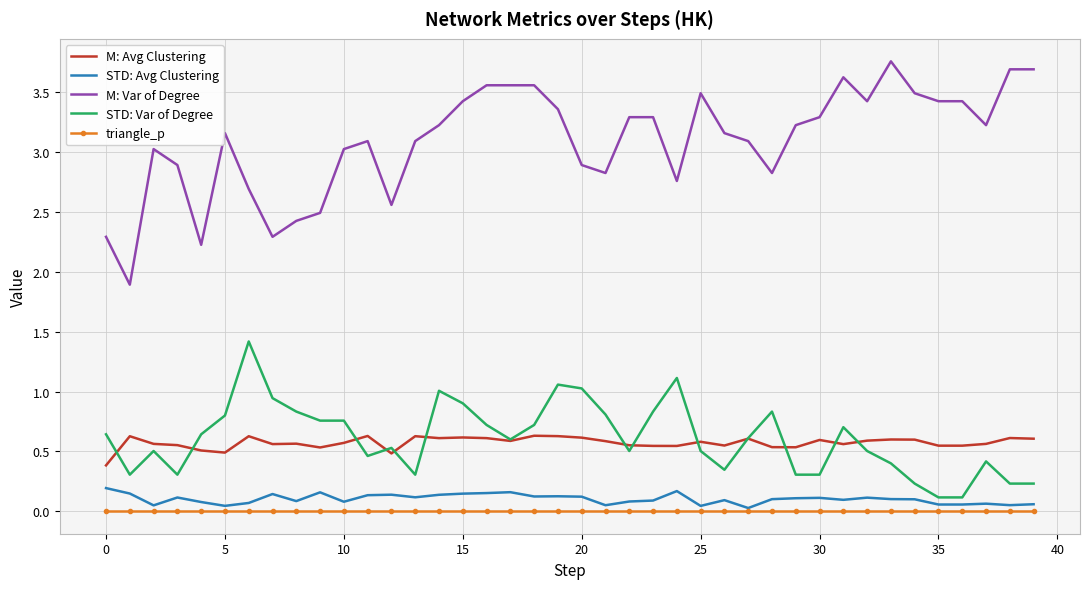

What is the greatest value displayed?

3.8